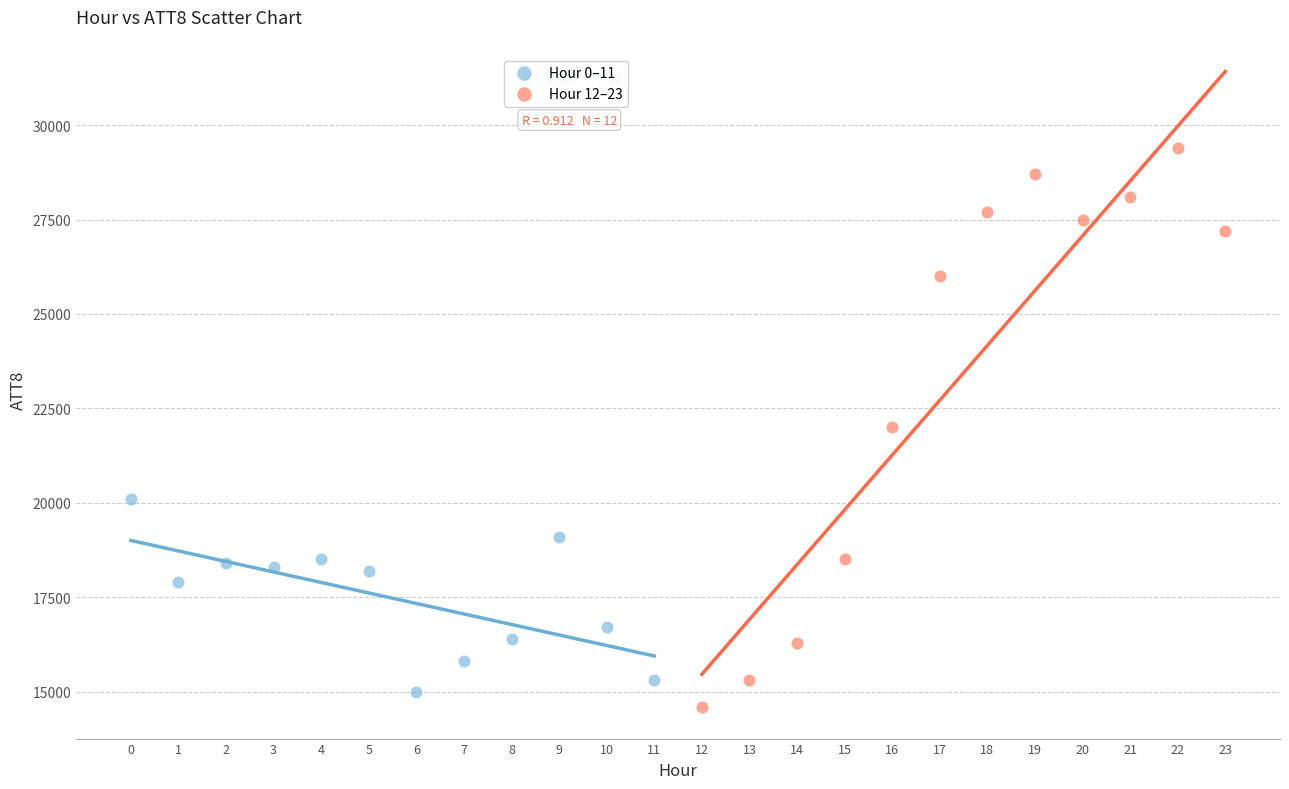

Which series reaches the maximum Y coordinate?

Hour 12–23